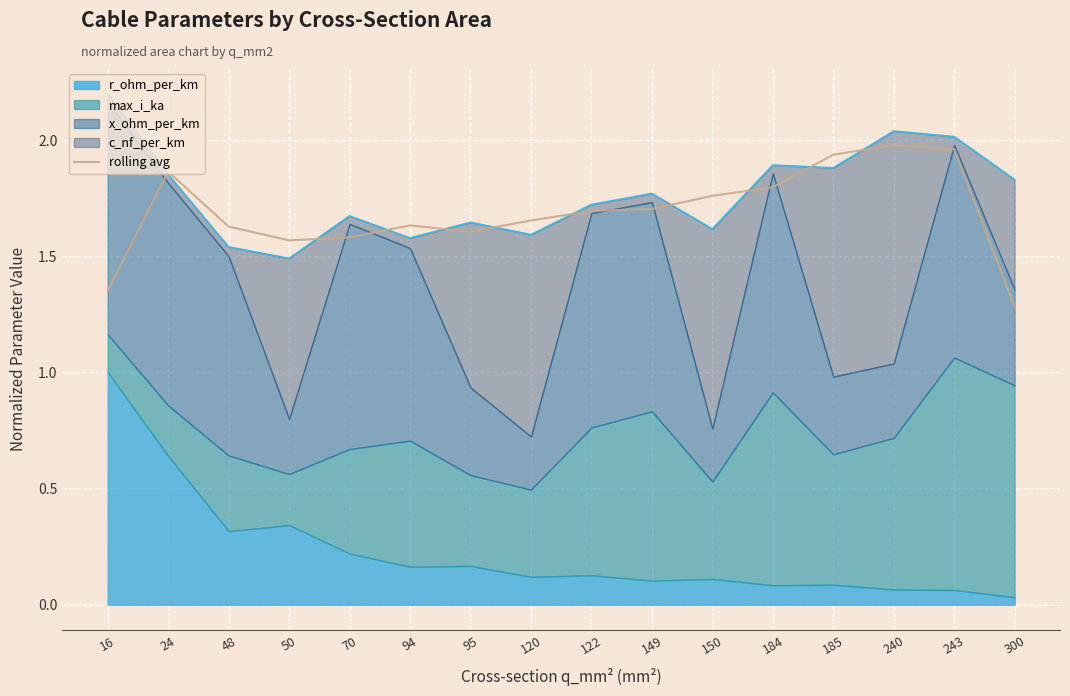

Reading left to right, what are all the values shown in this chart?

16=1.4	24=1.9	48=1.6	50=1.6	70=1.6	94=1.6	95=1.6	120=1.7	122=1.7	149=1.7	150=1.8	184=1.8	185=1.9	240=2.0	243=2.0	300=1.3